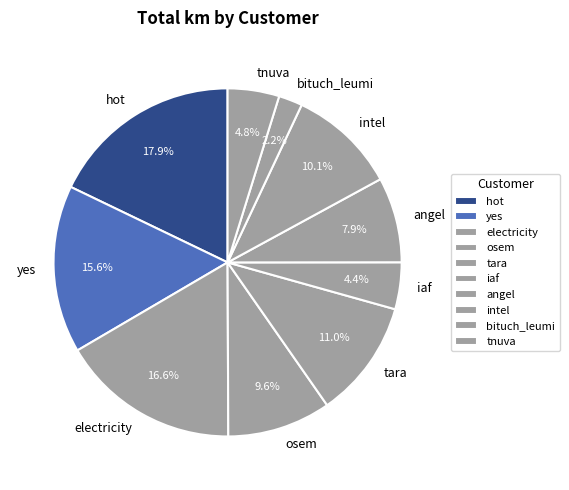

What portion of the pie excludes electricity?

83.4%